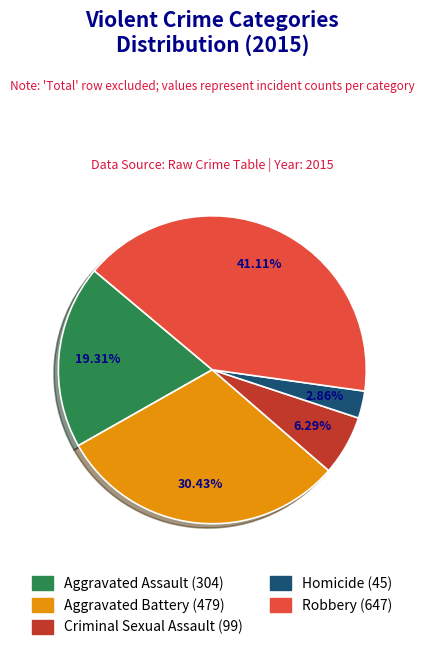

Which category has the biggest portion of the pie?

Robbery